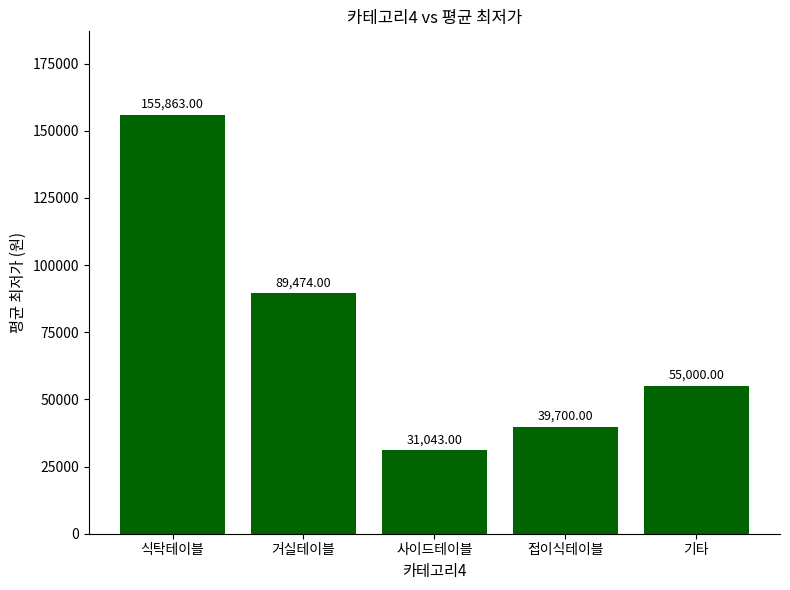

Rank the categories by value from highest to lowest.

식탁테이블, 거실테이블, 기타, 접이식테이블, 사이드테이블